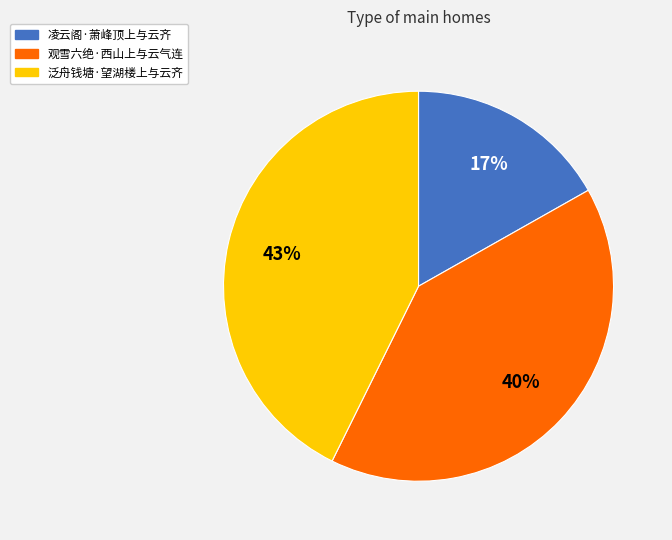

To the nearest percent, what portion does 凌云阁·萧峰顶上与云齐 represent?

17%